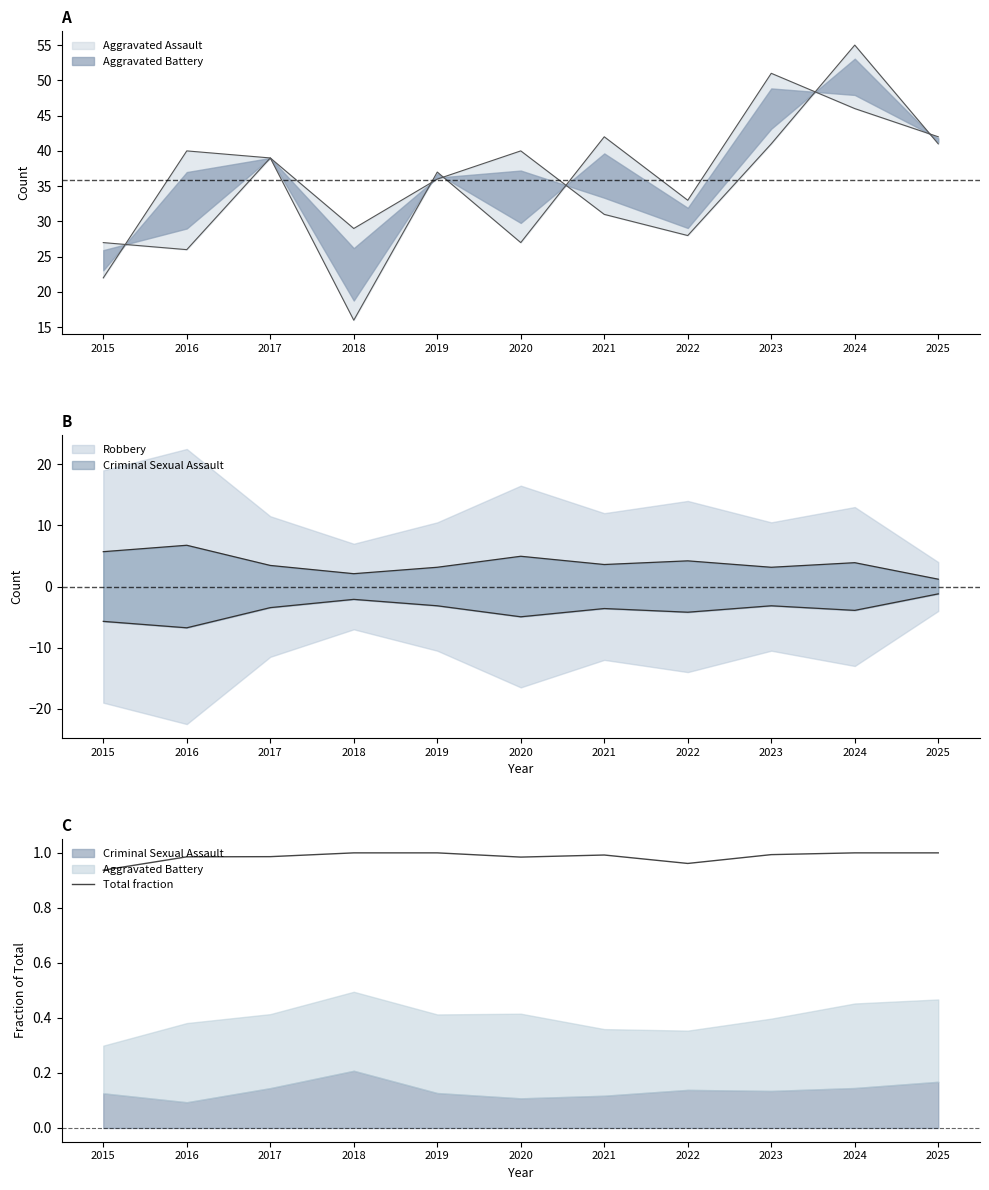

What is the value of the 9th point from the left?

1.0